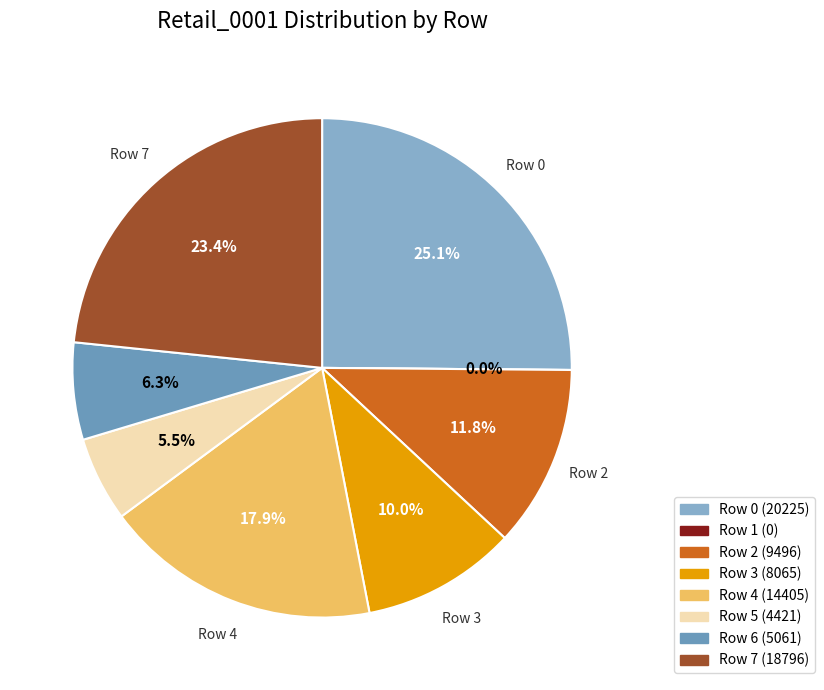

What percentage is the Row 0 slice, to the nearest percent?

25%